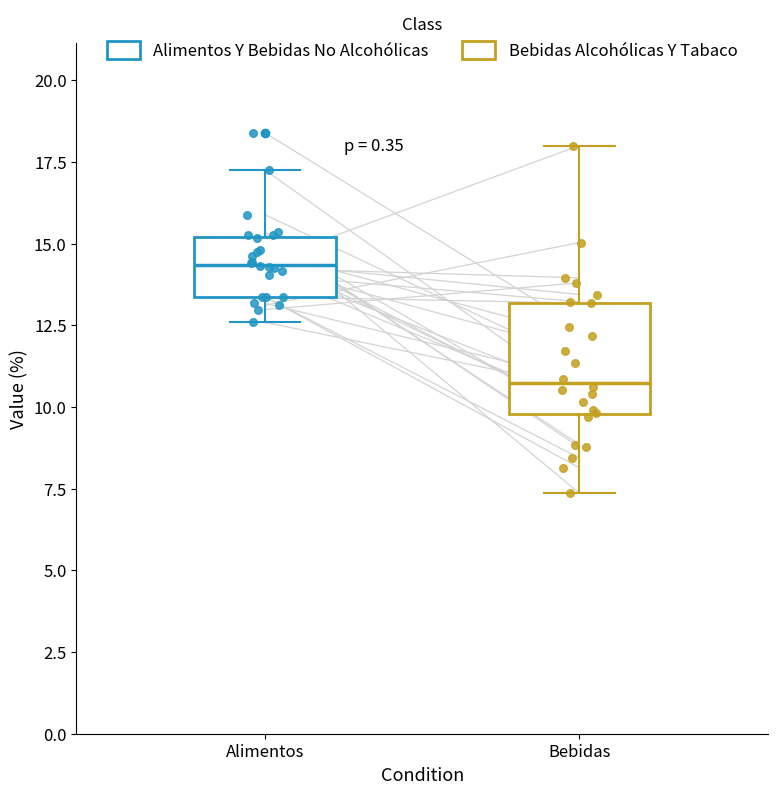

Reading left to right, transcribe this box plot: for each box, give where its median line is, the range the box spans, and where its two whiskers end, as read against the y-axis. The values are not printed on the chart, so give them approximately, as read against the axis.

Alimentos: median 14.5, box 13.5 to 15.0, whiskers 12.5 to 17.5
Bebidas: median 10.5, box 10.0 to 13.0, whiskers 7.5 to 18.0